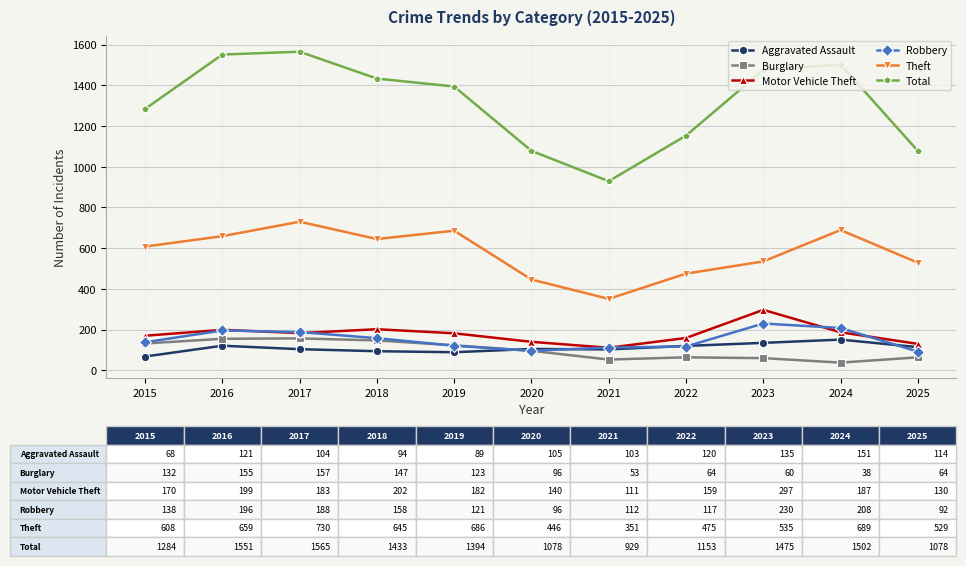

After their last crossing, which series has the higher values: Robbery or Motor Vehicle Theft?

Motor Vehicle Theft